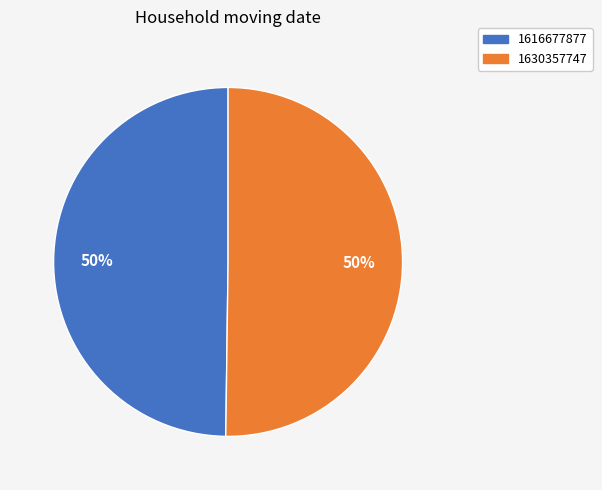

To the nearest percent, what portion does 1616677877 represent?

50%